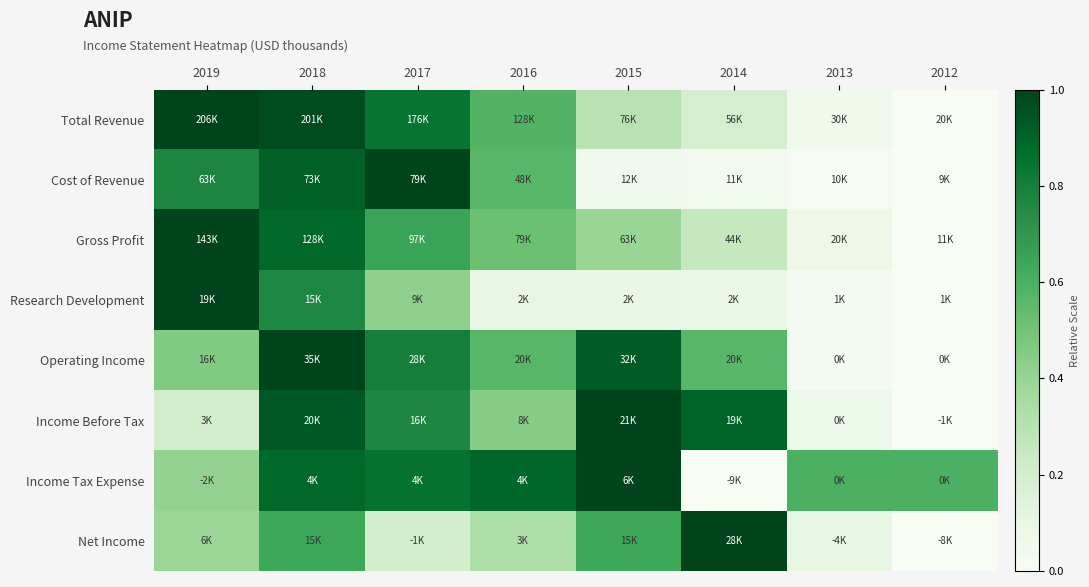

What is the maximum value shown in the chart?

1.0